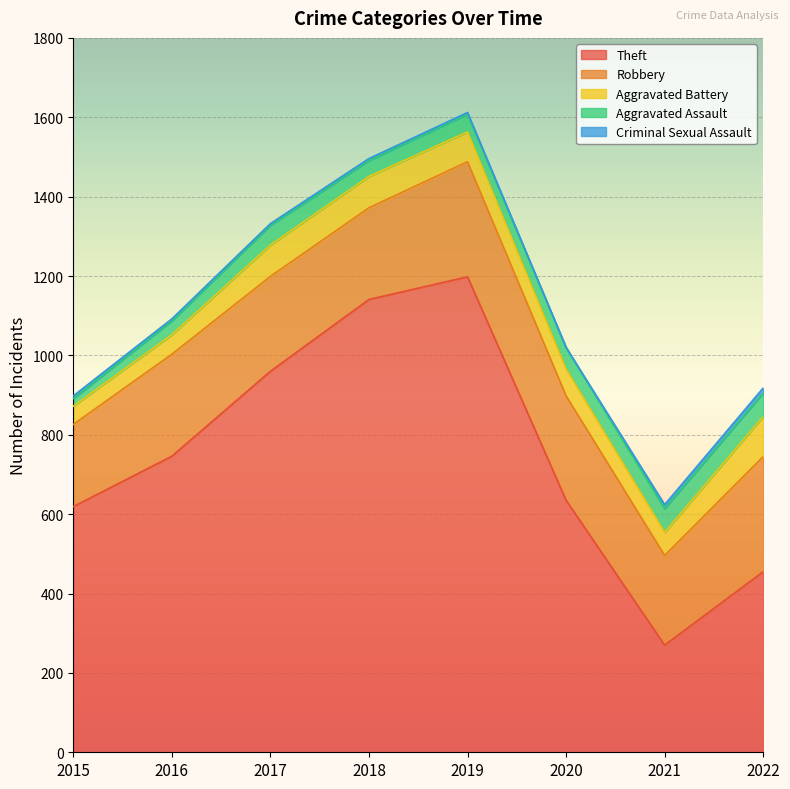

True or false: Criminal Sexual Assault and Theft cross at least once.

False